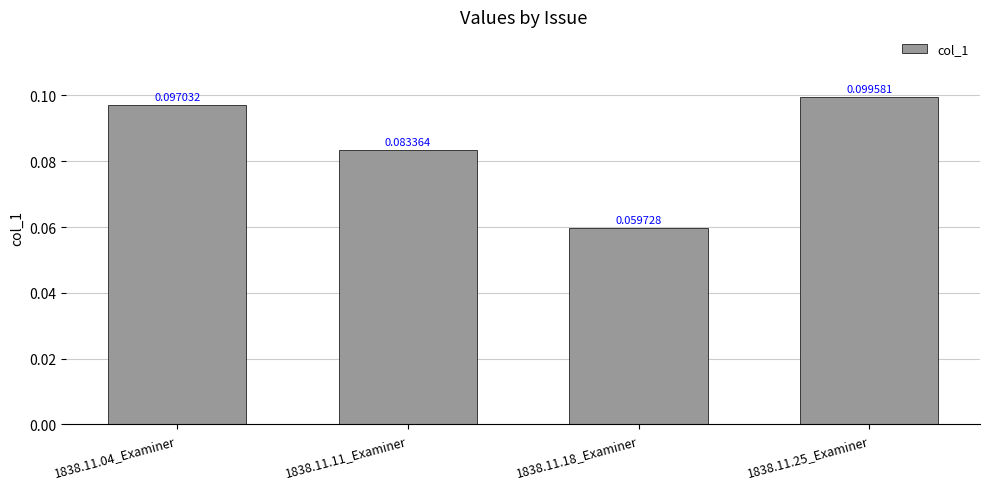

Rank the categories by value from lowest to highest.

1838.11.18_Examiner, 1838.11.11_Examiner, 1838.11.04_Examiner, 1838.11.25_Examiner